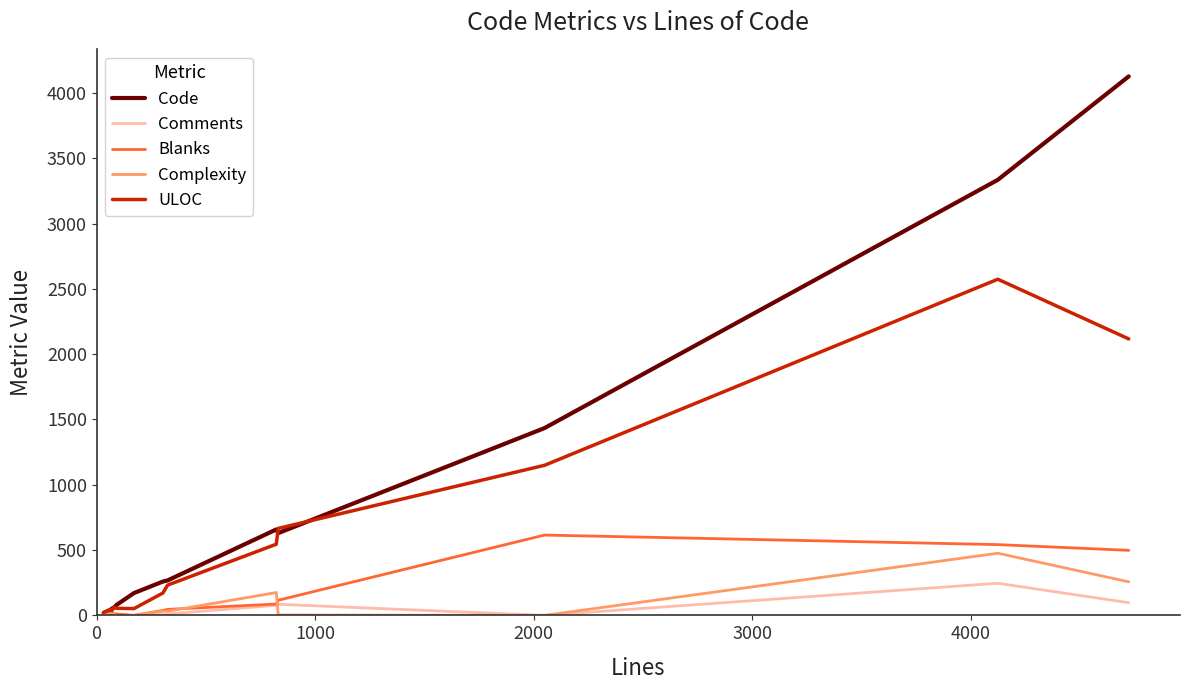

Which series has the largest range (max minus min)?

Code